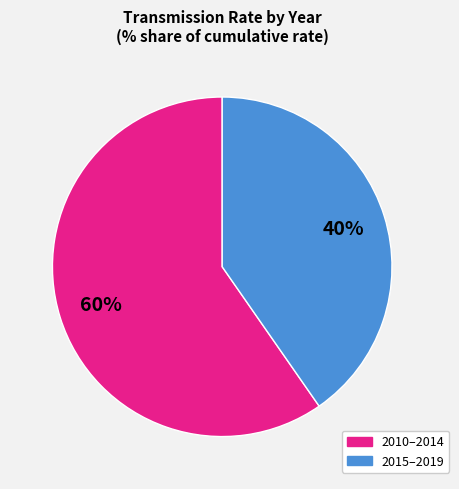

How many segments does this pie chart have?

2